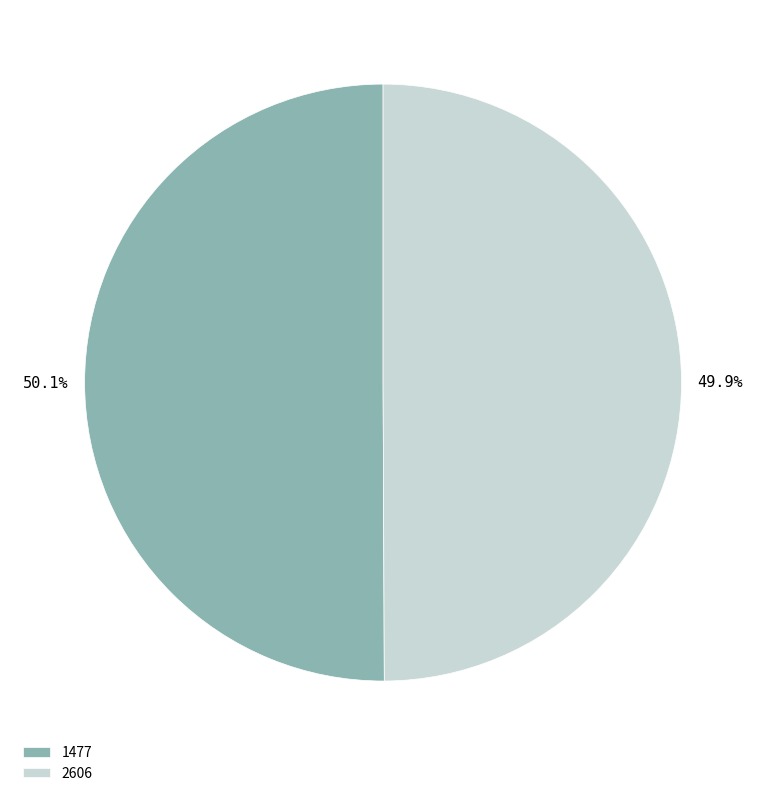

Is there any slice that represents more than half of the pie?

Yes